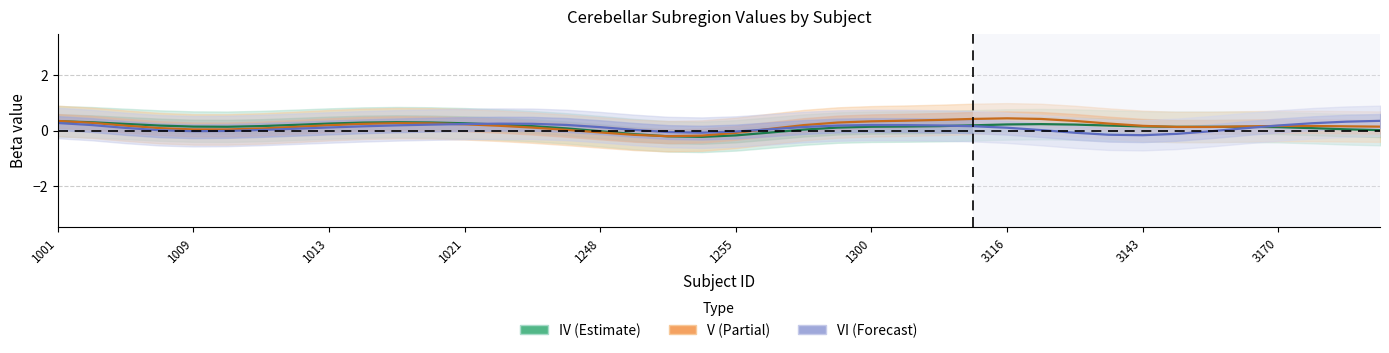

True or false: V has more than 1 points higher than both neighbors.

True